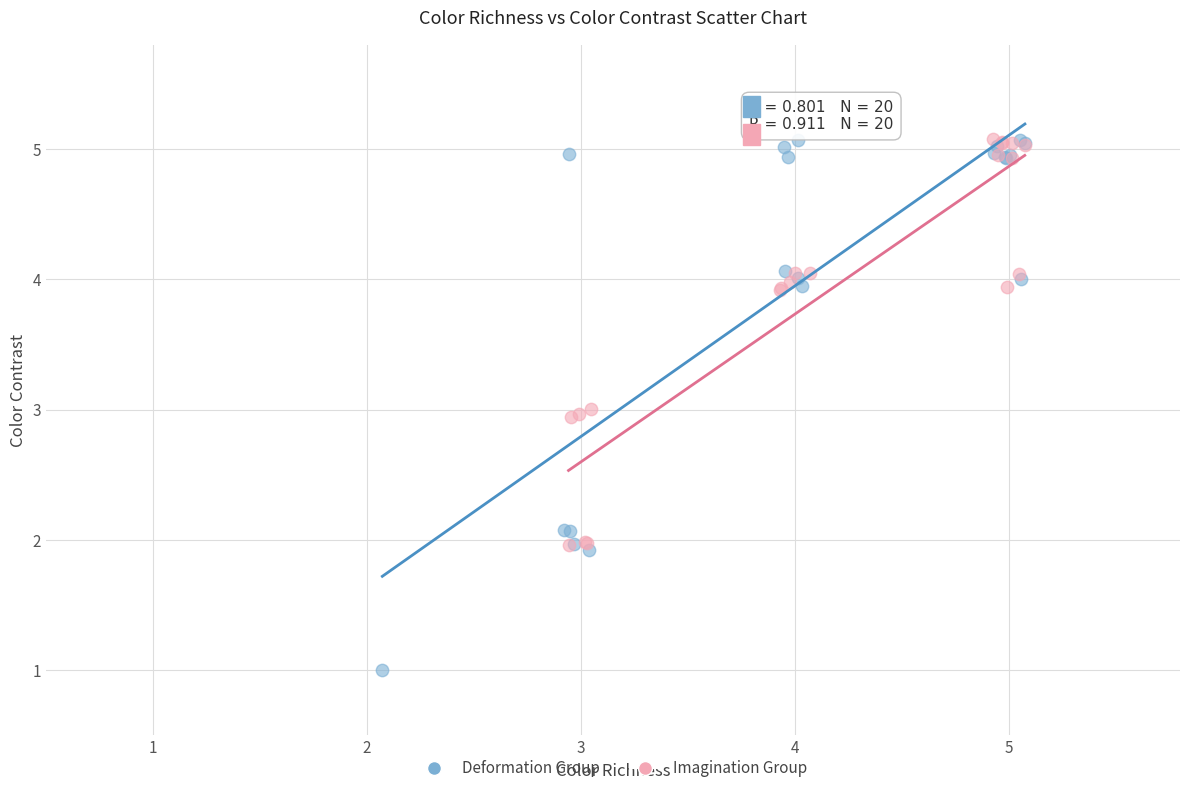

Which series reaches the minimum Y coordinate?

Deformation Group